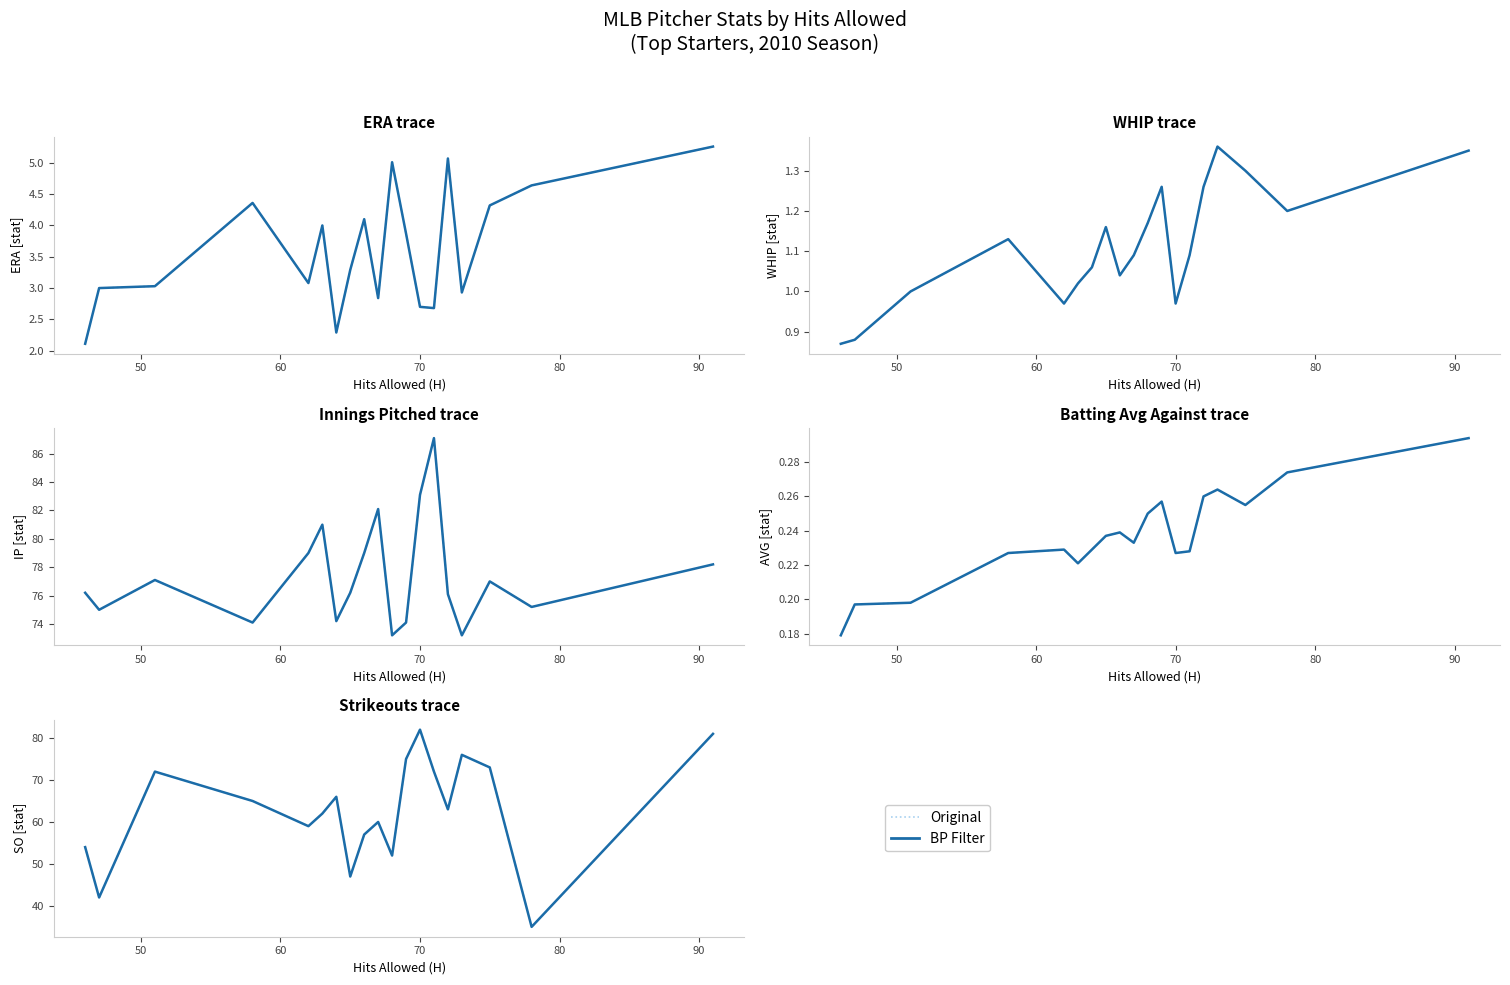

True or false: BP Filter and Original cross at least once.

False